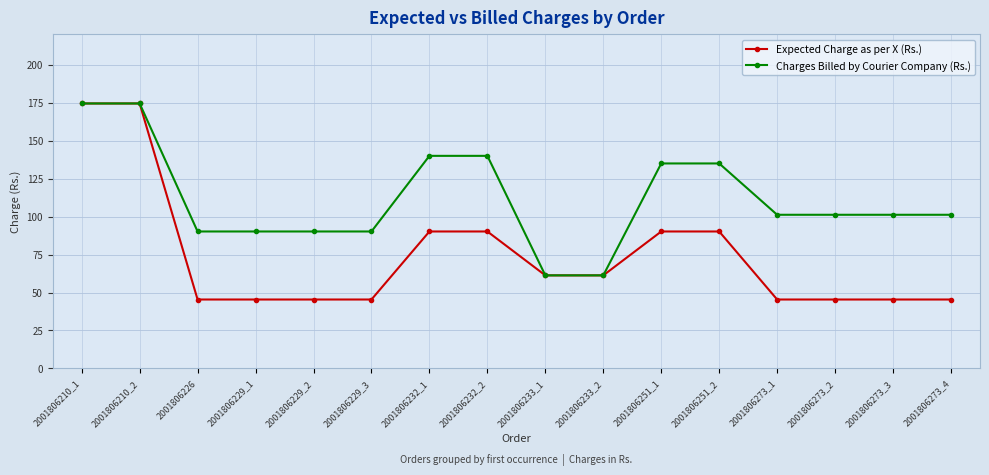

At how many categories does at least one series exceed 106?

6